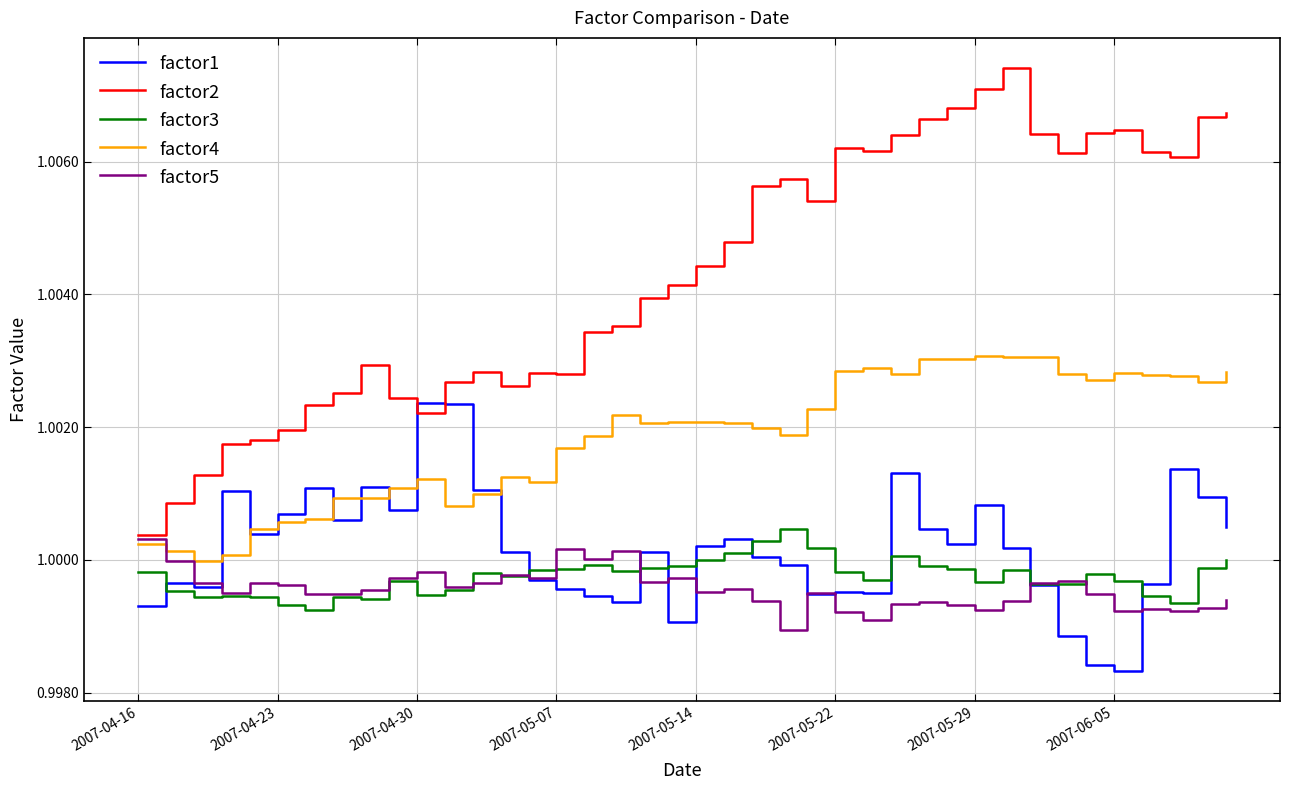

Which series has the largest range (max minus min)?

factor2